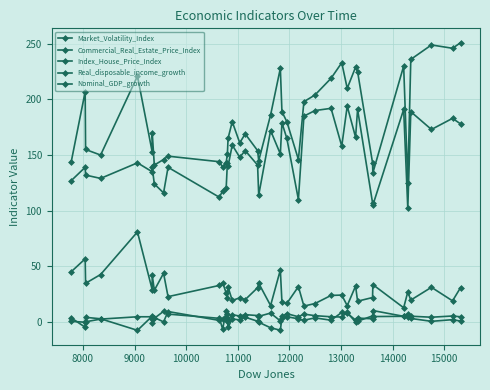

What is the minimum value for Commercial_Real_Estate_Price_Index?

125.0